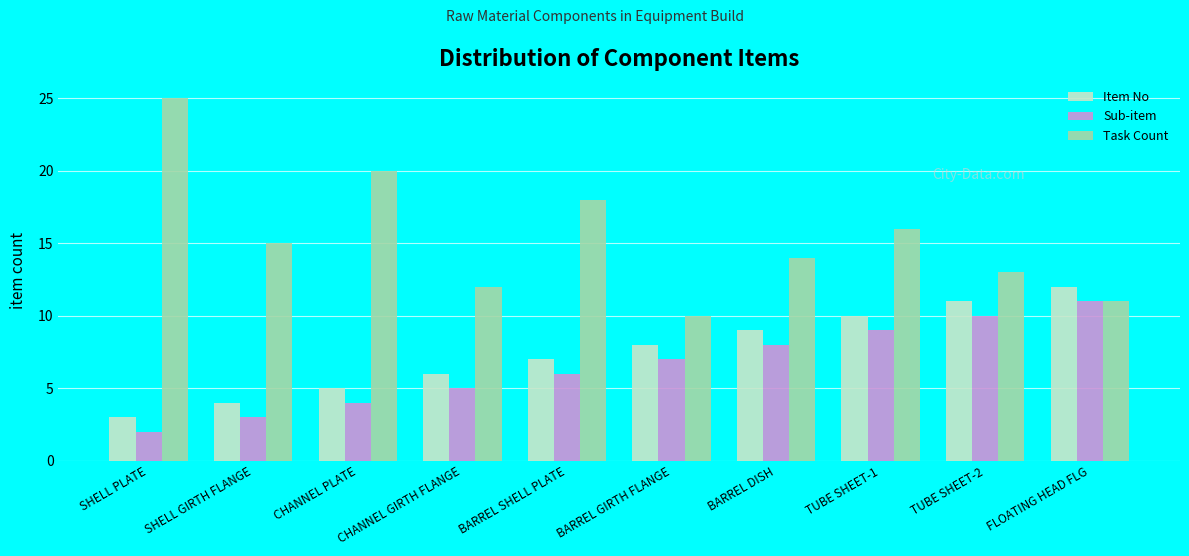

How many groups of bars are there?

10